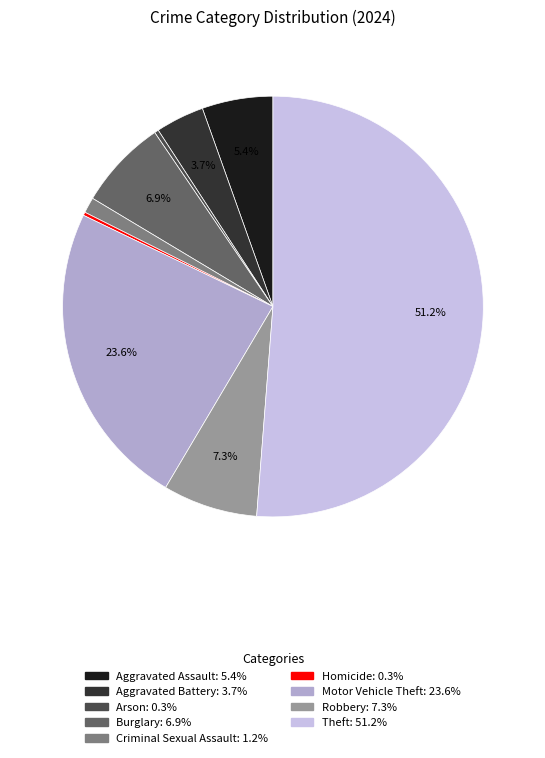

Is Theft the majority of the pie?

Yes